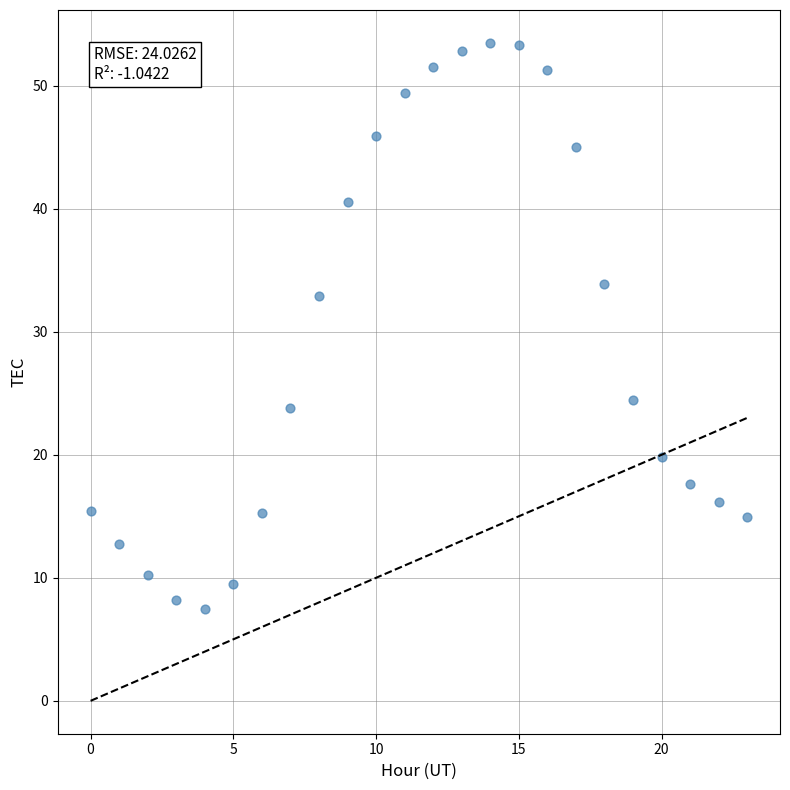

What is the range of Y values (max minus min)?

46.0